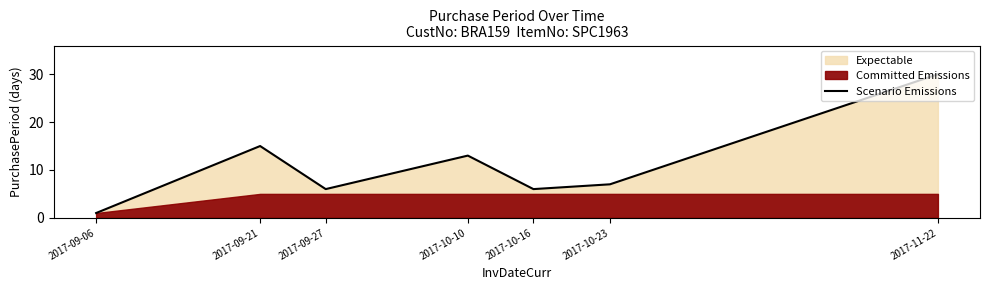

Is it true that the value at 2017-10-23 is 7?

True